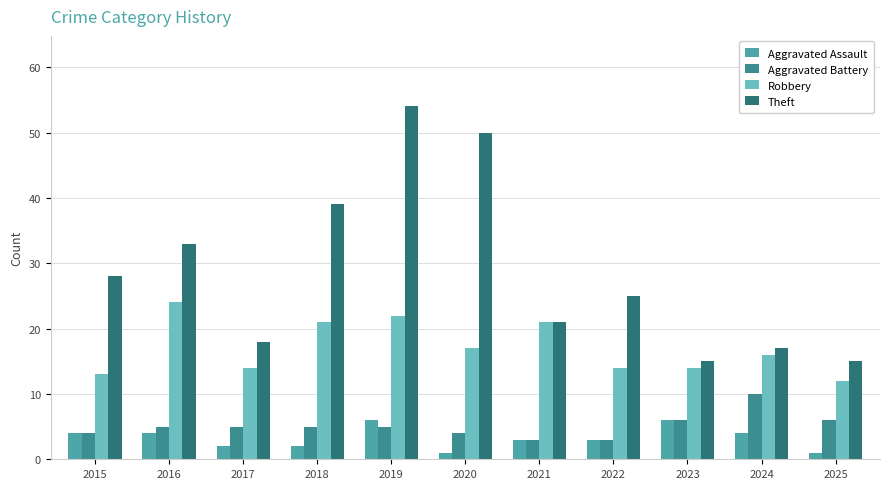

At which label does Aggravated Battery reach its peak?

2024